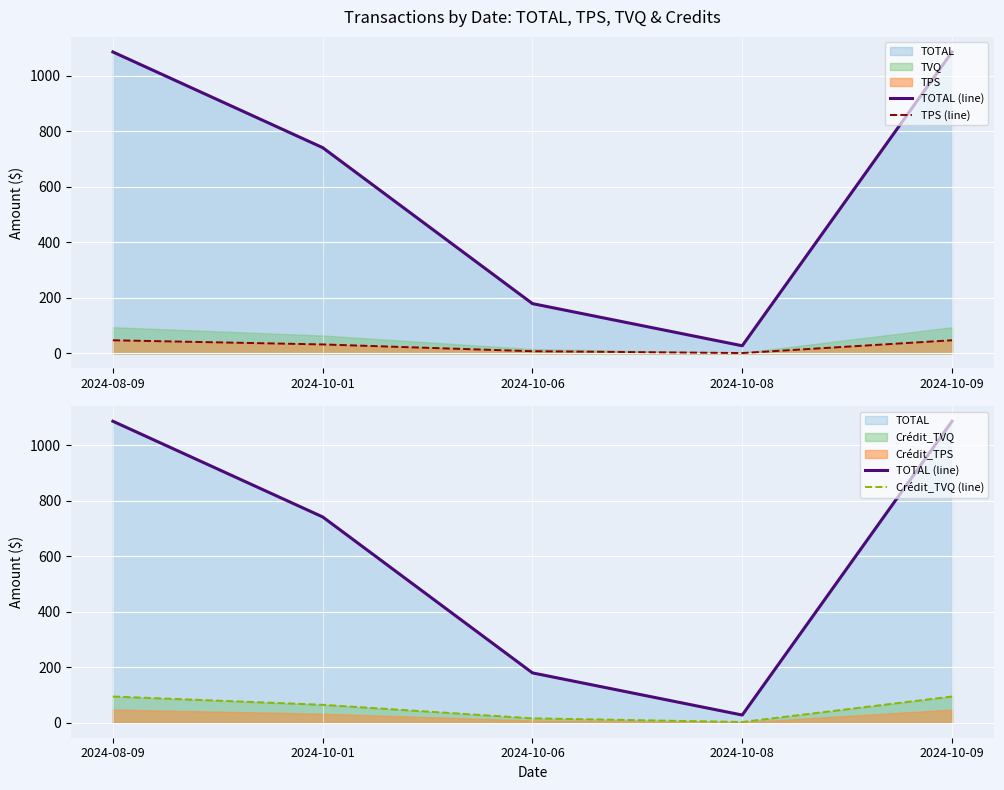

What is the maximum value for TPS (line)?

47.2